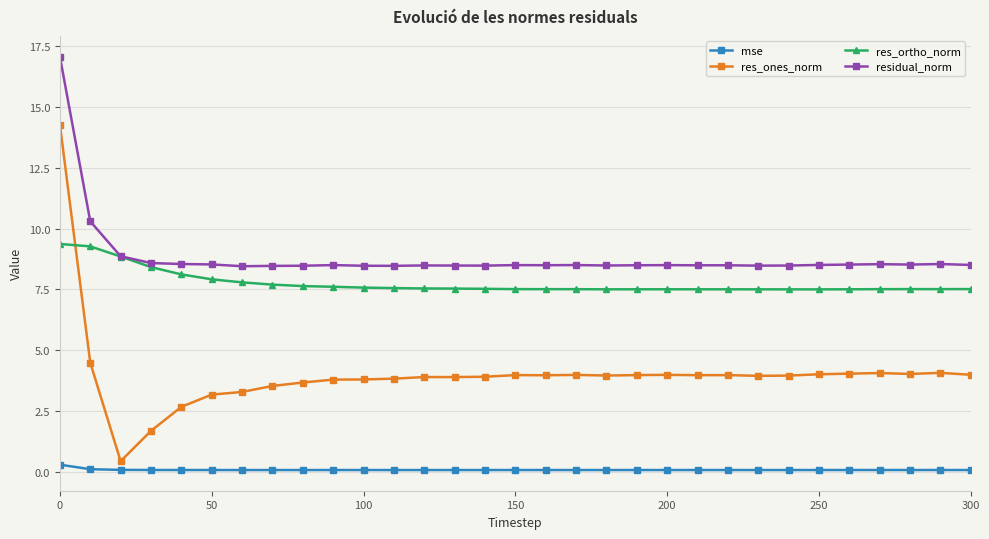

Which series has the largest total across all categories?

residual_norm